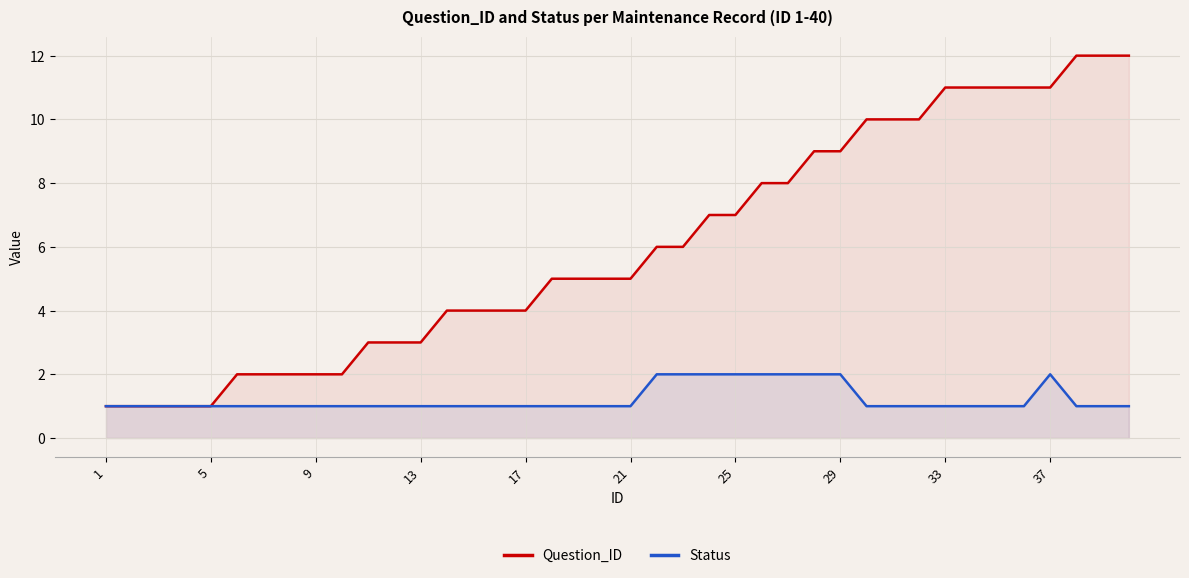

Which series changed the most between 1 and 21?

Question_ID